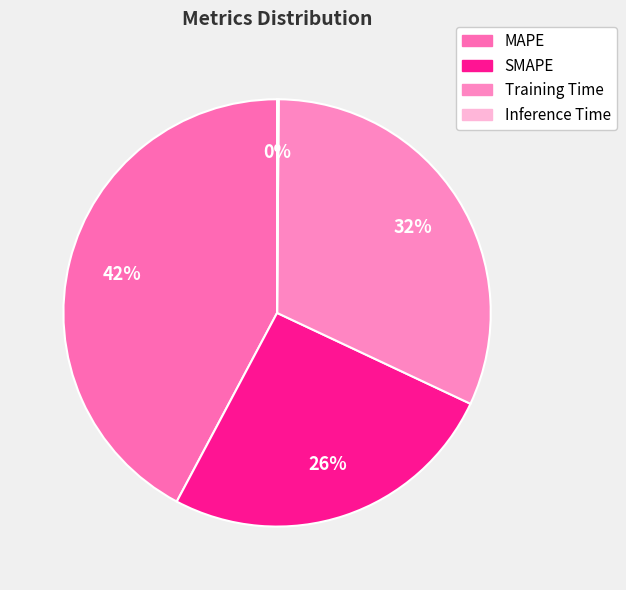

To the nearest percent, what percentage of the pie is Training Time?

32%